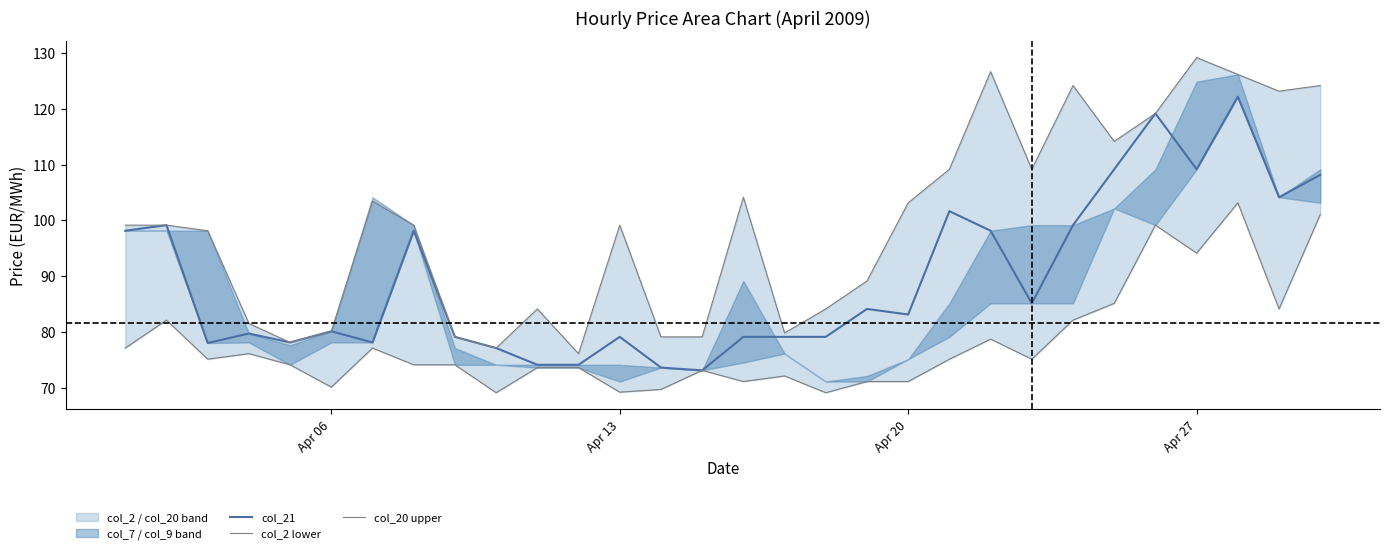

What is the lowest value of the col_21 series?

73.2